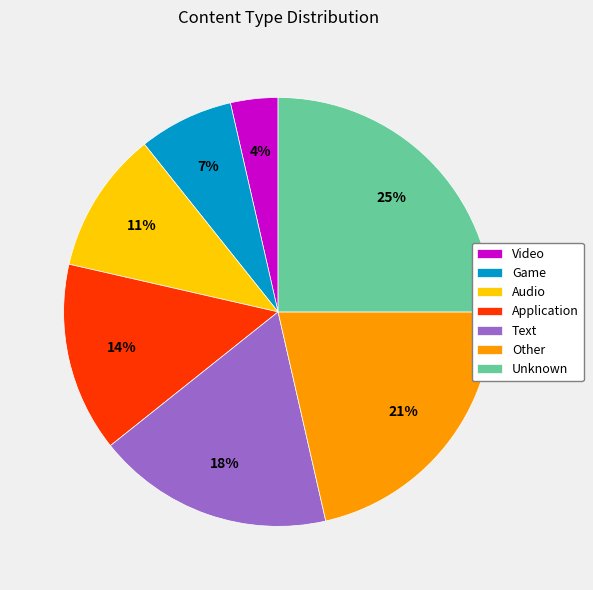

How many slices are in this pie chart?

7